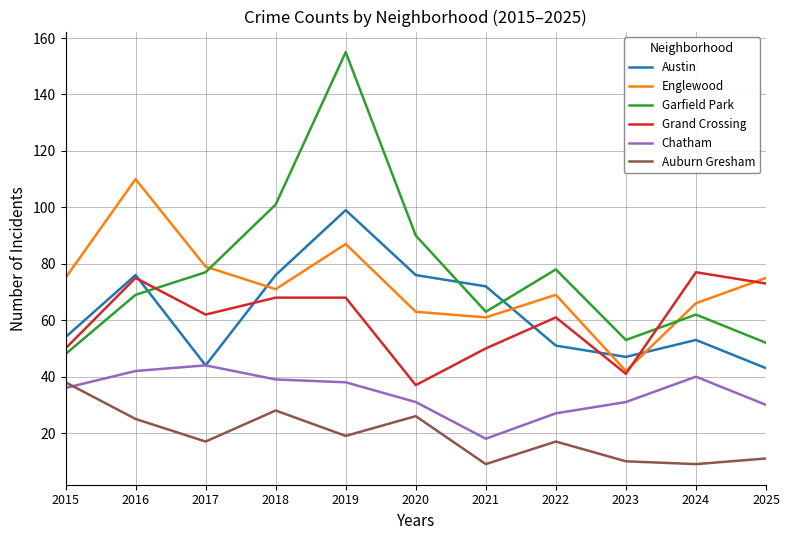

Reading left to right, extract all data points from this chart.

Austin: 2015=54	2016=76	2017=44	2018=76	2019=99	2020=76	2021=72	2022=51	2023=47	2024=53	2025=43
Englewood: 2015=75	2016=110	2017=79	2018=71	2019=87	2020=63	2021=61	2022=69	2023=42	2024=66	2025=75
Garfield Park: 2015=48	2016=69	2017=77	2018=101	2019=155	2020=90	2021=63	2022=78	2023=53	2024=62	2025=52
Grand Crossing: 2015=50	2016=75	2017=62	2018=68	2019=68	2020=37	2021=50	2022=61	2023=41	2024=77	2025=73
Chatham: 2015=36	2016=42	2017=44	2018=39	2019=38	2020=31	2021=18	2022=27	2023=31	2024=40	2025=30
Auburn Gresham: 2015=38	2016=25	2017=17	2018=28	2019=19	2020=26	2021=9	2022=17	2023=10	2024=9	2025=11